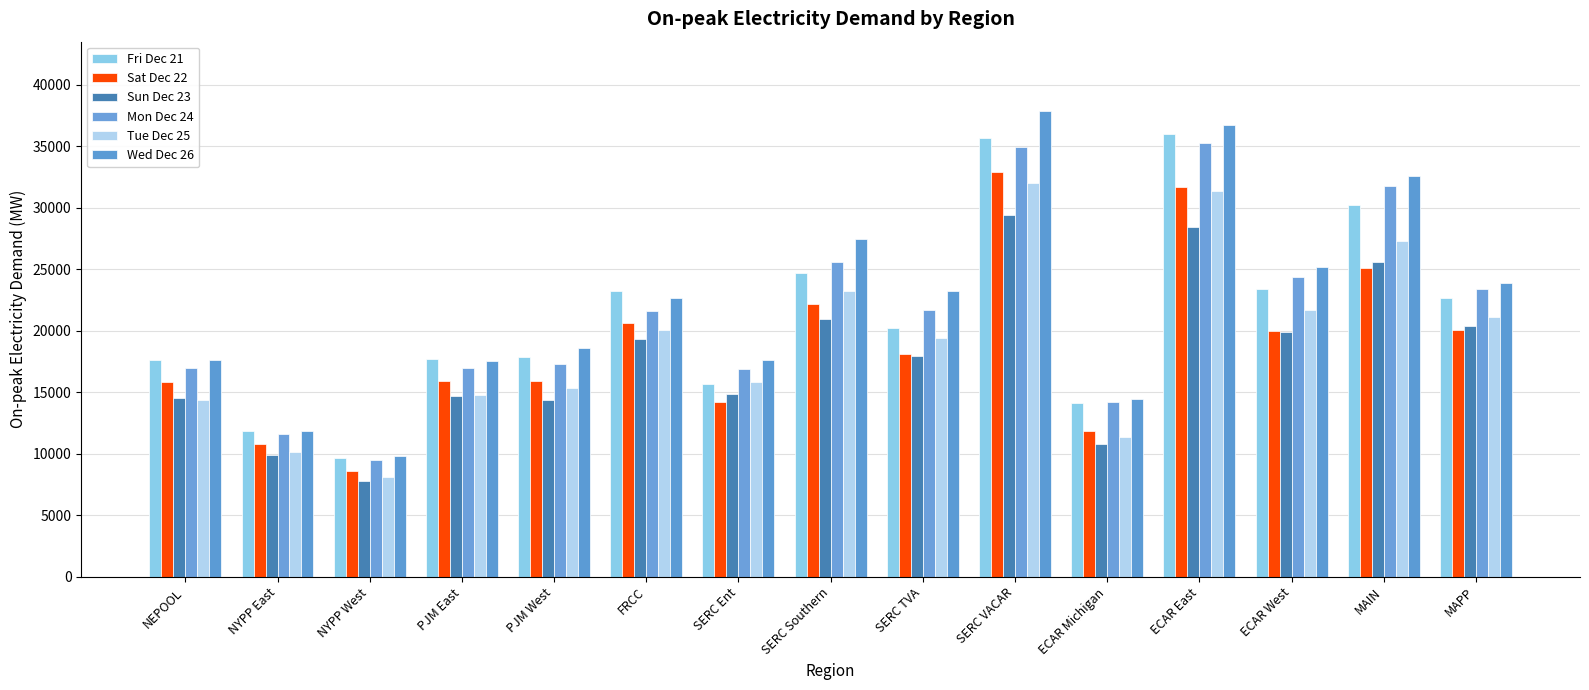

Which series has the widest spread of values?

Wed Dec 26